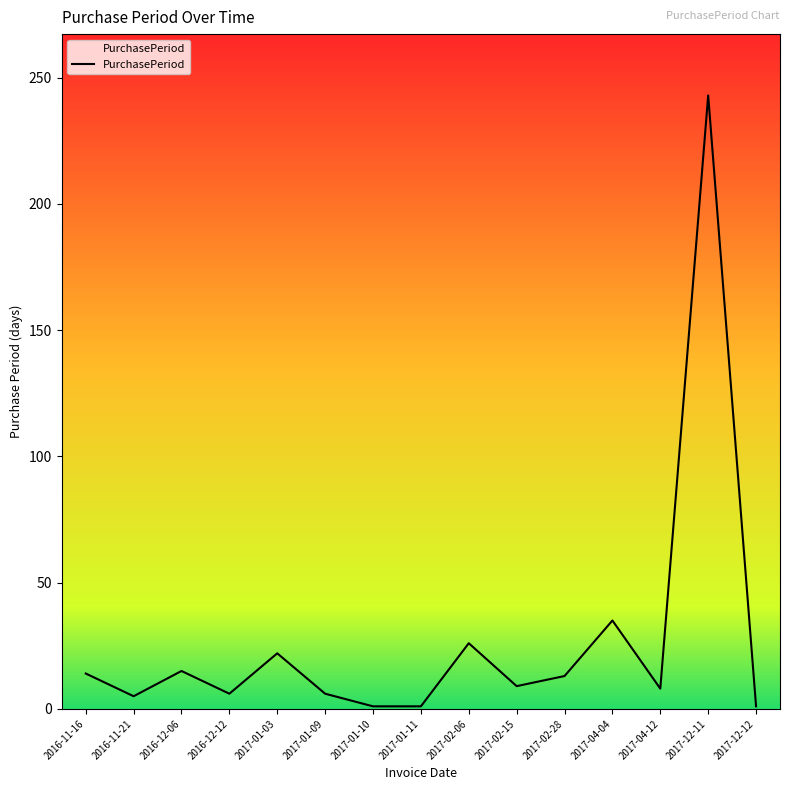

Approximately how many times larger is the value at 2017-12-12 compared to 2016-12-12?

0.2